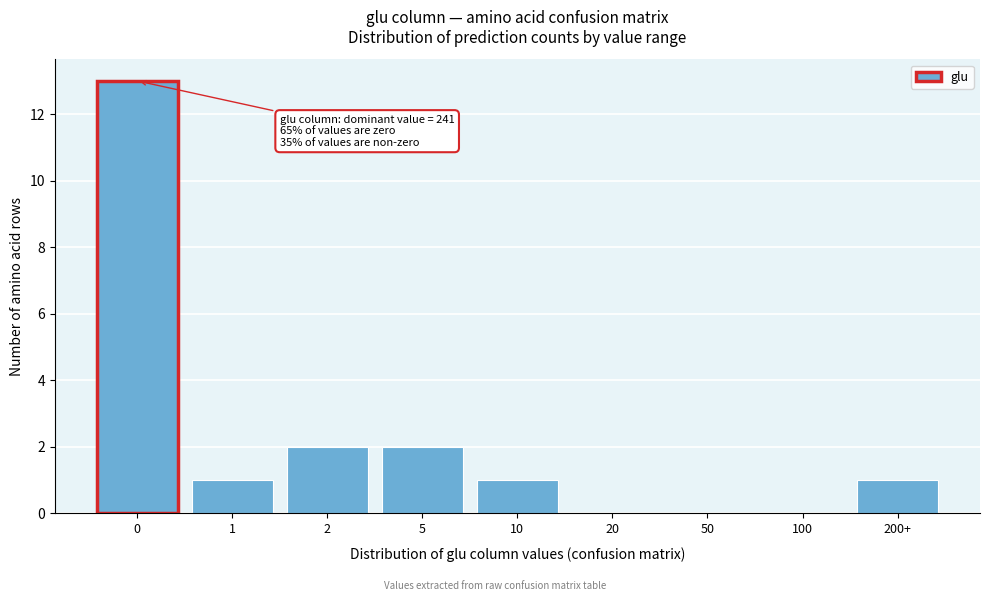

Reading left to right, extract all data points from this chart.

0=13	1=1	2=2	5=2	10=1	20=0	50=0	100=0	200+=1